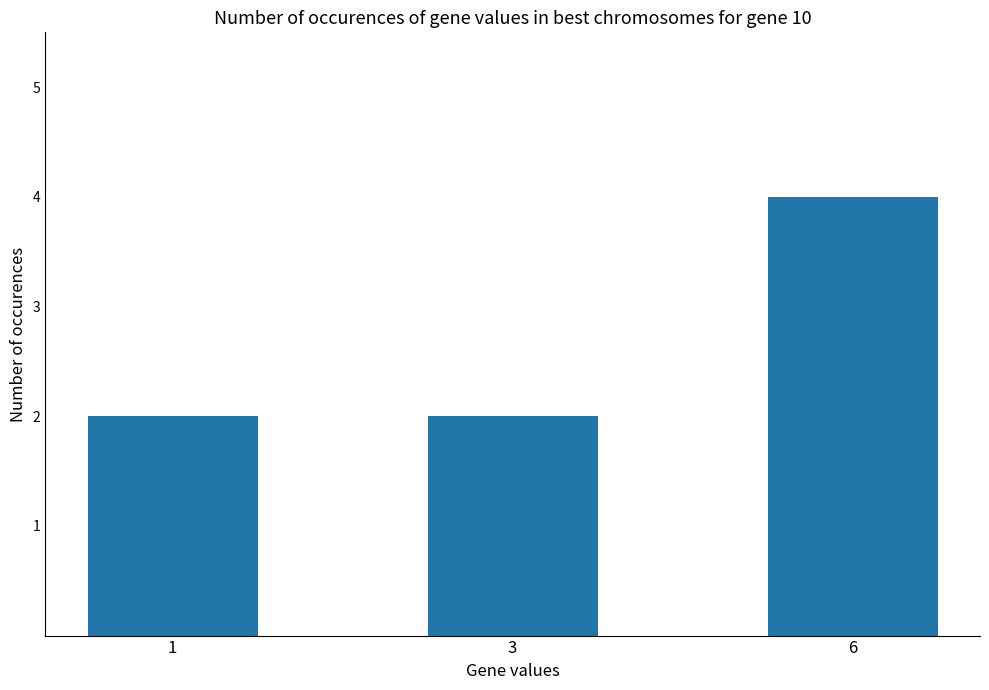

Which label corresponds to the largest value in the chart?

6